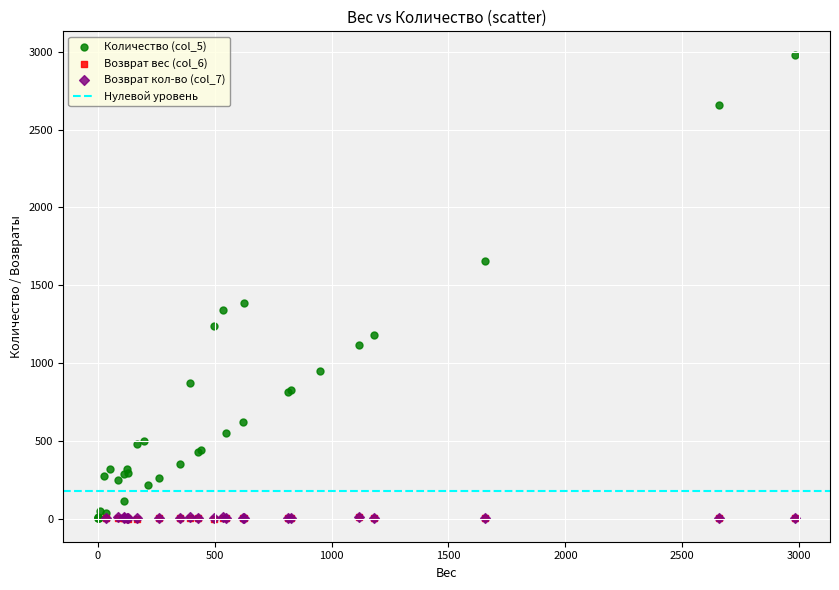

Which series has the widest spread of Y values?

Количество (col_5)